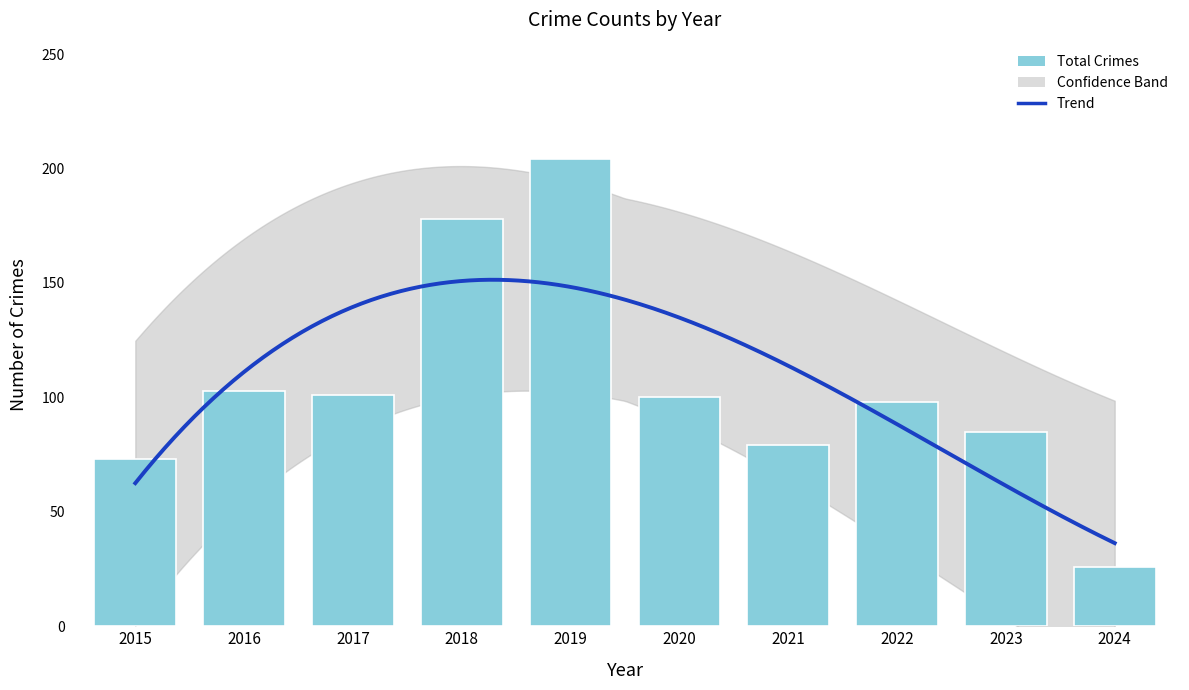

How many categories are shown in the chart?

10